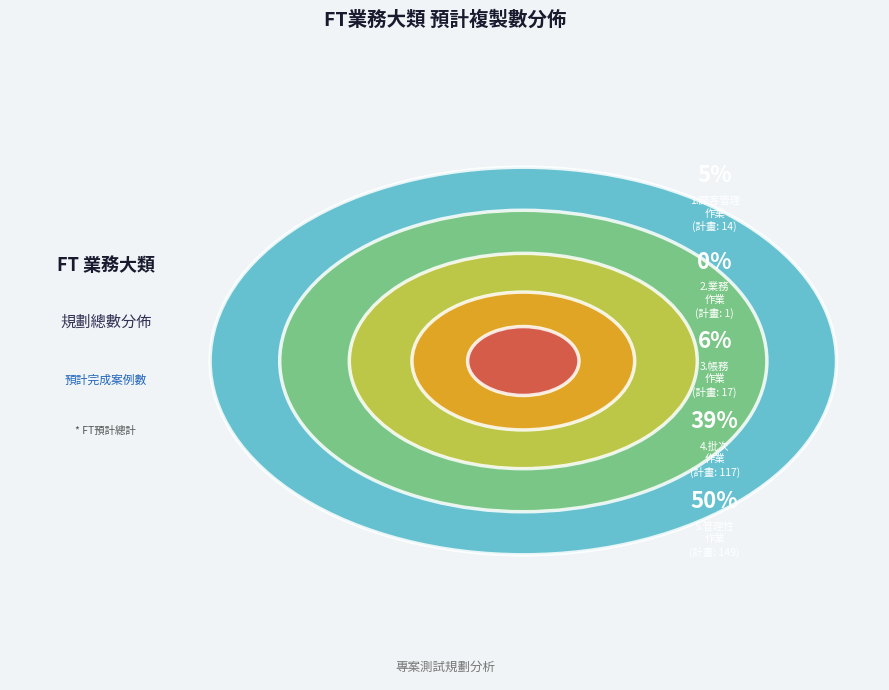

Approximately how many times larger is the value at 5.管理性作業 compared to 3.帳務作業?

8.8